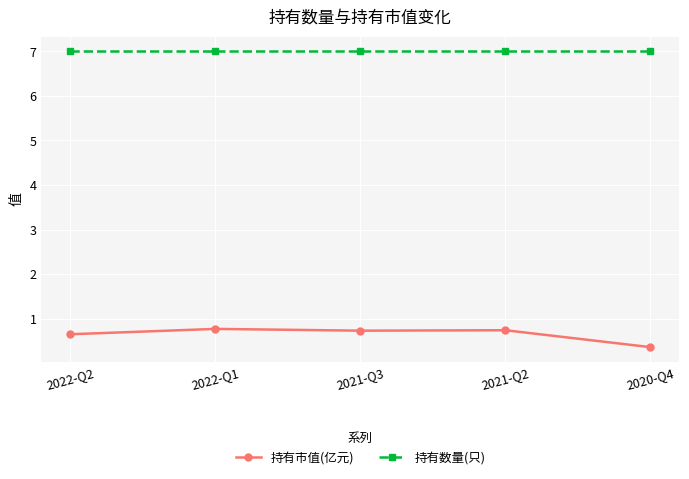

True or false: 持有市值(亿元) and 持有数量(只) intersect in this chart.

False